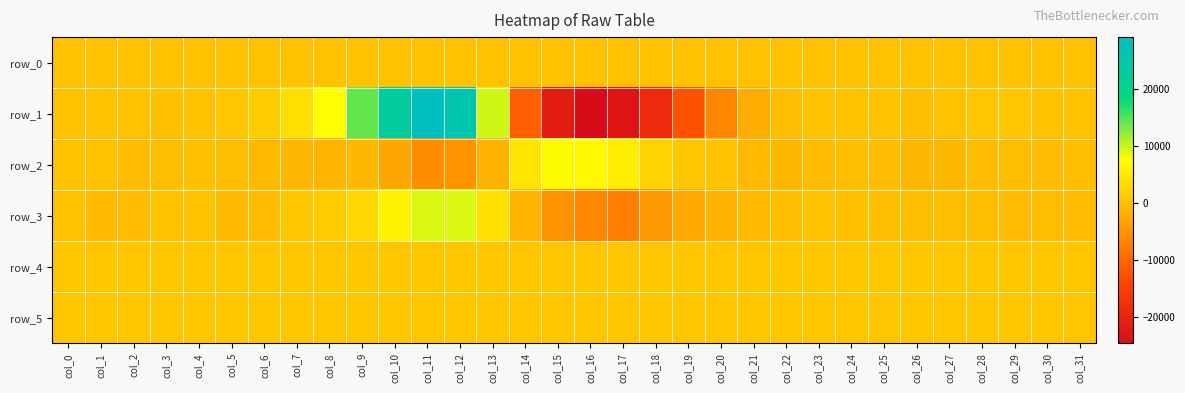

Is it true that row_0 equals 414.1 at col_19?

False